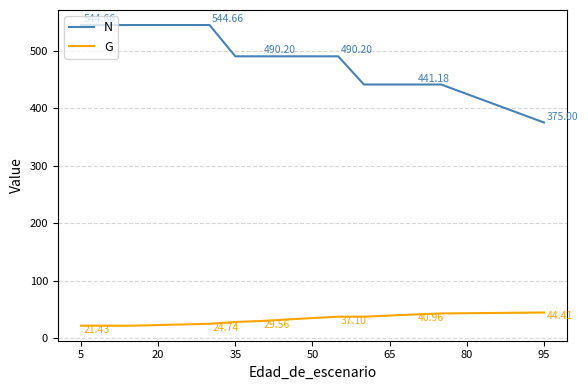

What is the difference between the maximum and minimum values in the G series?

23.0